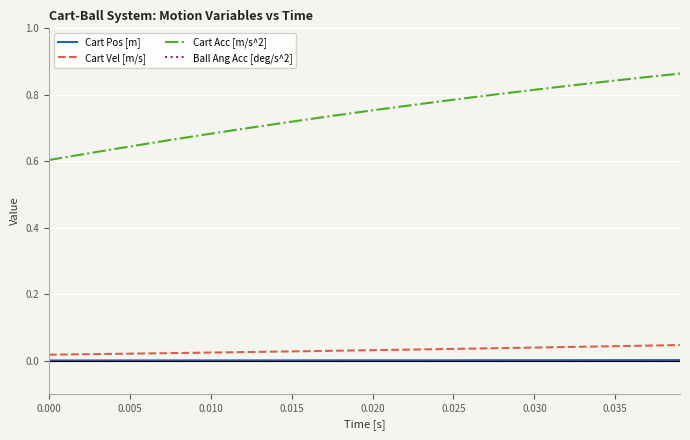

Which series has the largest total across all categories?

Cart Acc [m/s^2]